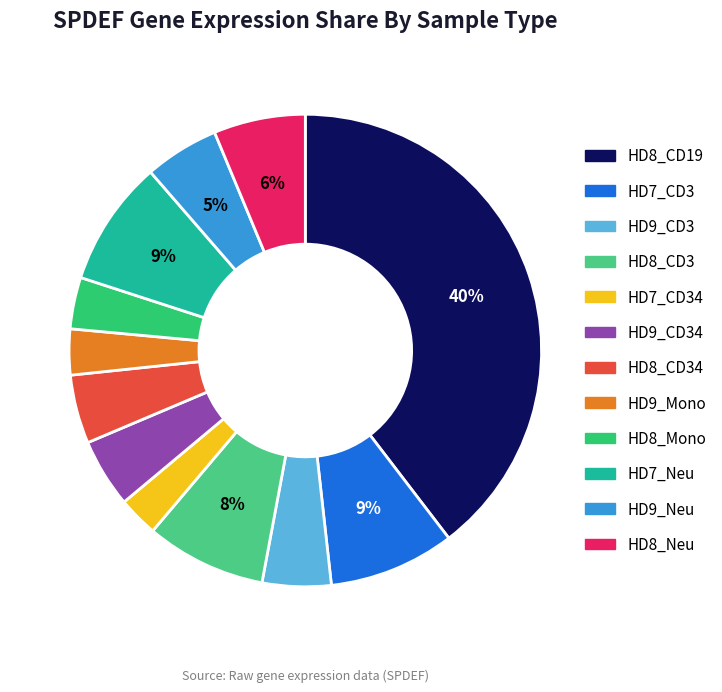

Which slice is the largest?

HD8_CD19